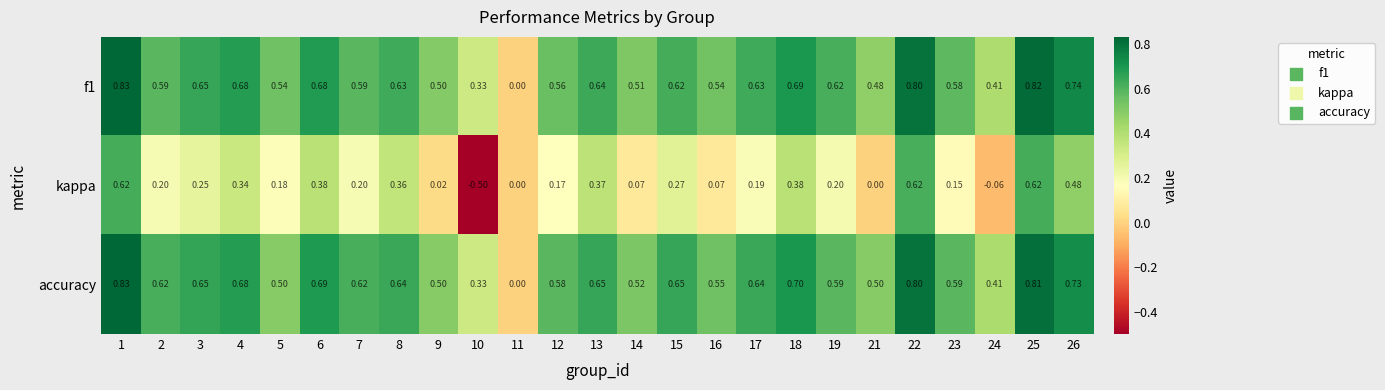

Which series has the largest range (max minus min)?

kappa